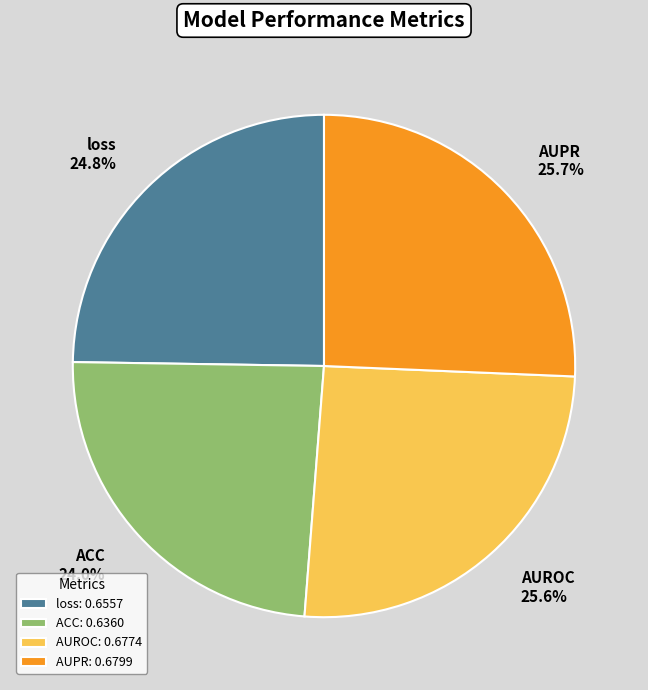

Does loss account for over 50% of the chart?

No